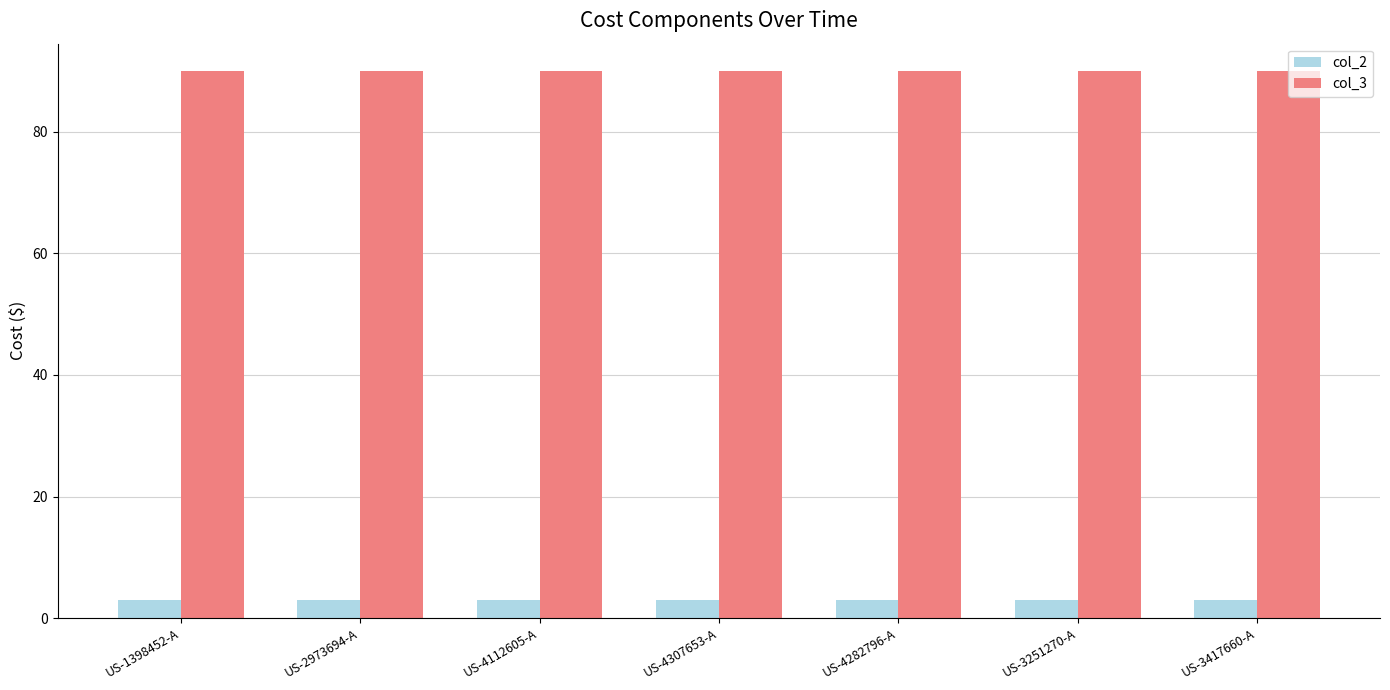

What is the difference between the highest and lowest values at US-4282796-A?

87